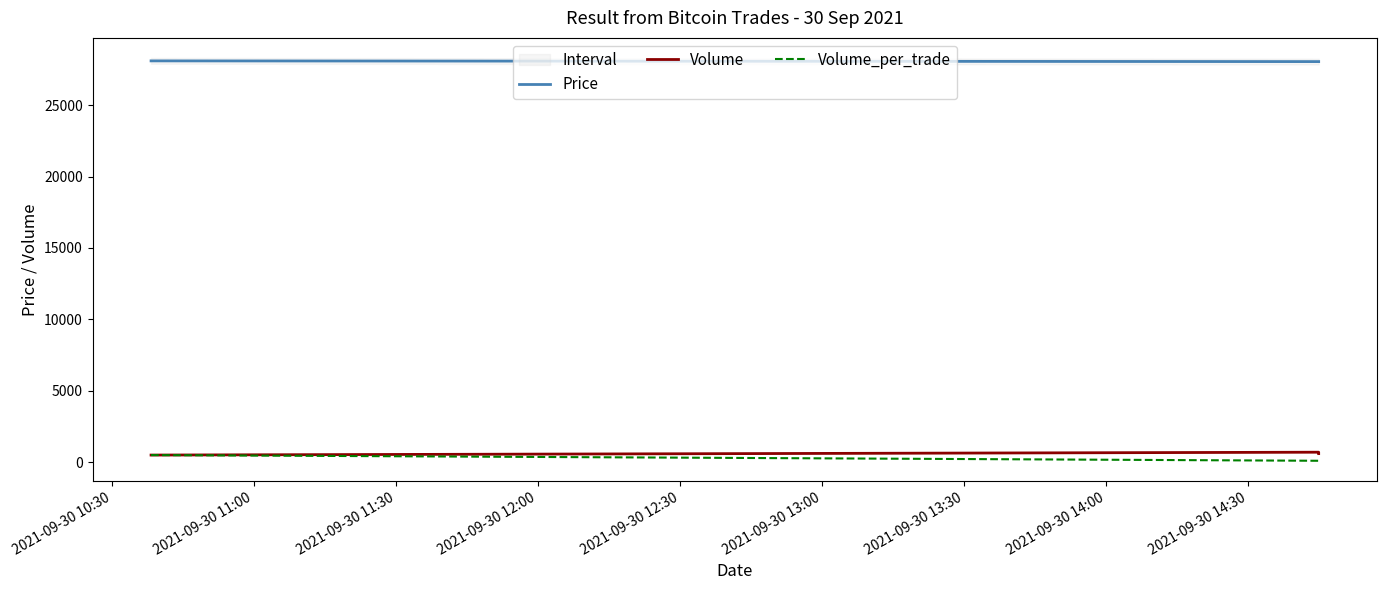

True or false: Volume_per_trade has a value of 826 at 2021-09-30 10:30.

False